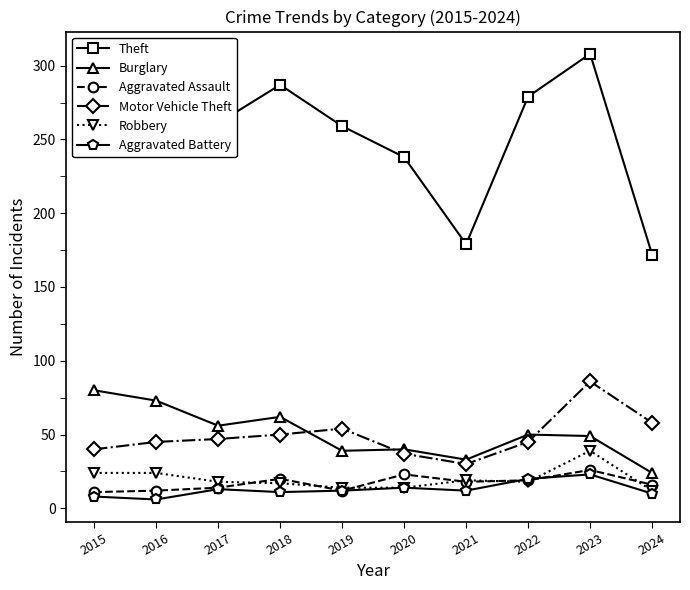

What is the approximate value of Aggravated Battery at 2019?

12